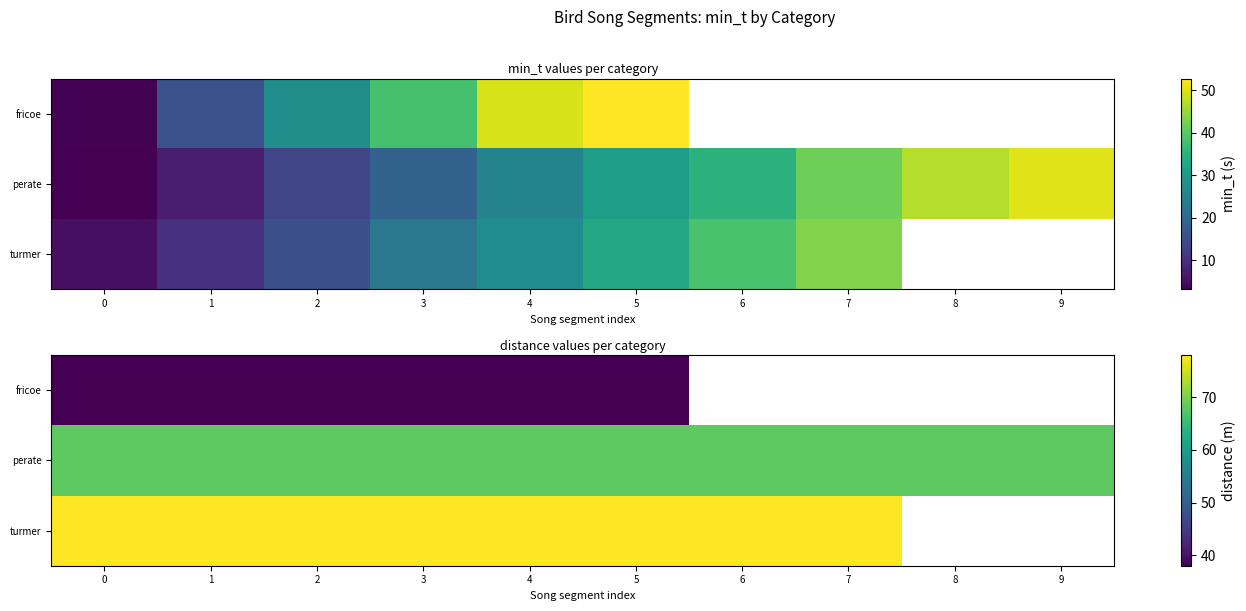

What is the maximum value shown in the chart?

78.0